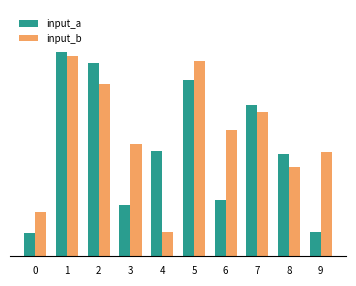

Rank the series by their average value, from lowest to highest.

input_a, input_b